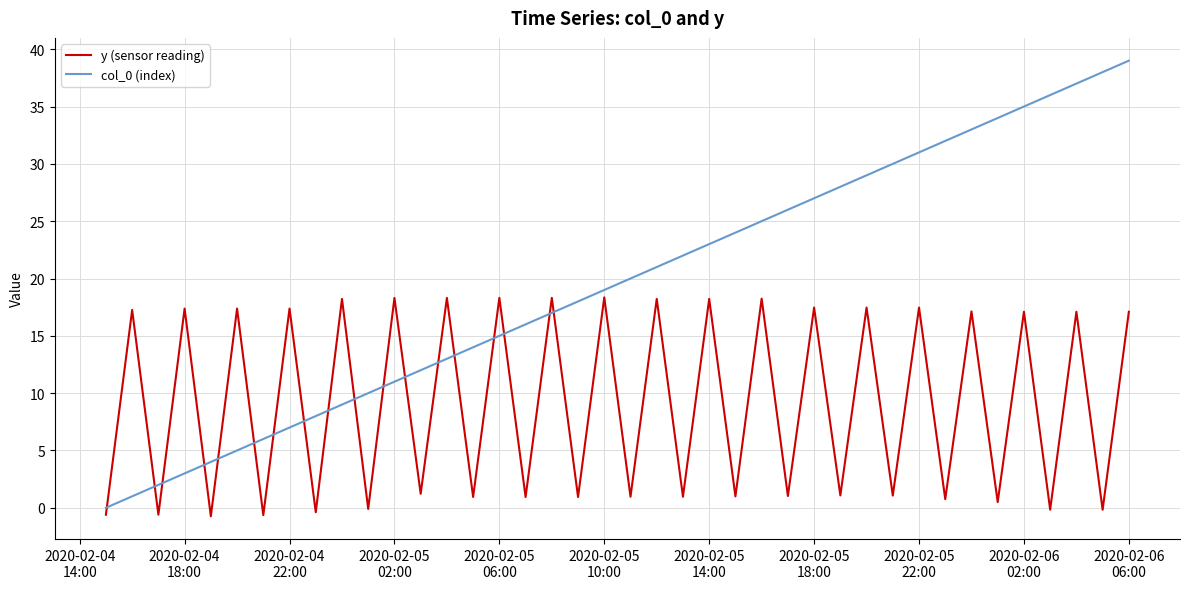

What is the difference between the maximum and second lowest values in the col_0 (index) series?

38.0